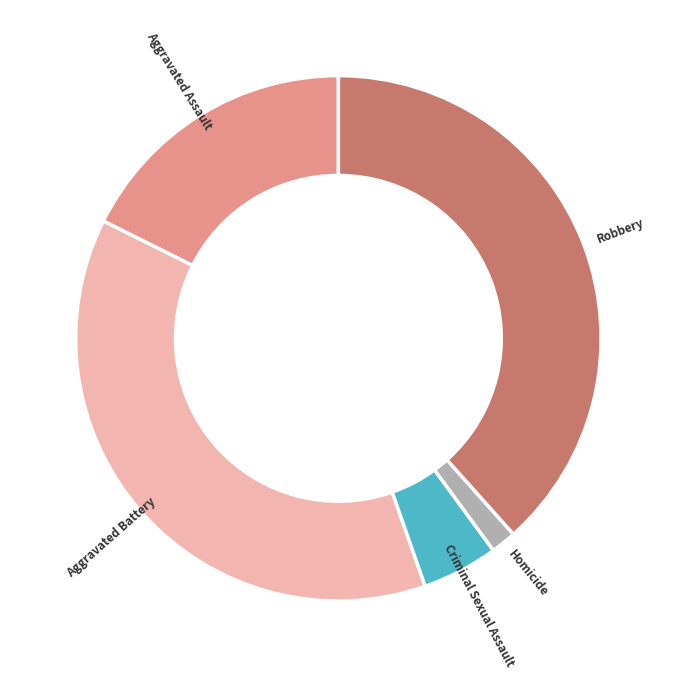

Is there any slice that represents more than half of the pie?

No